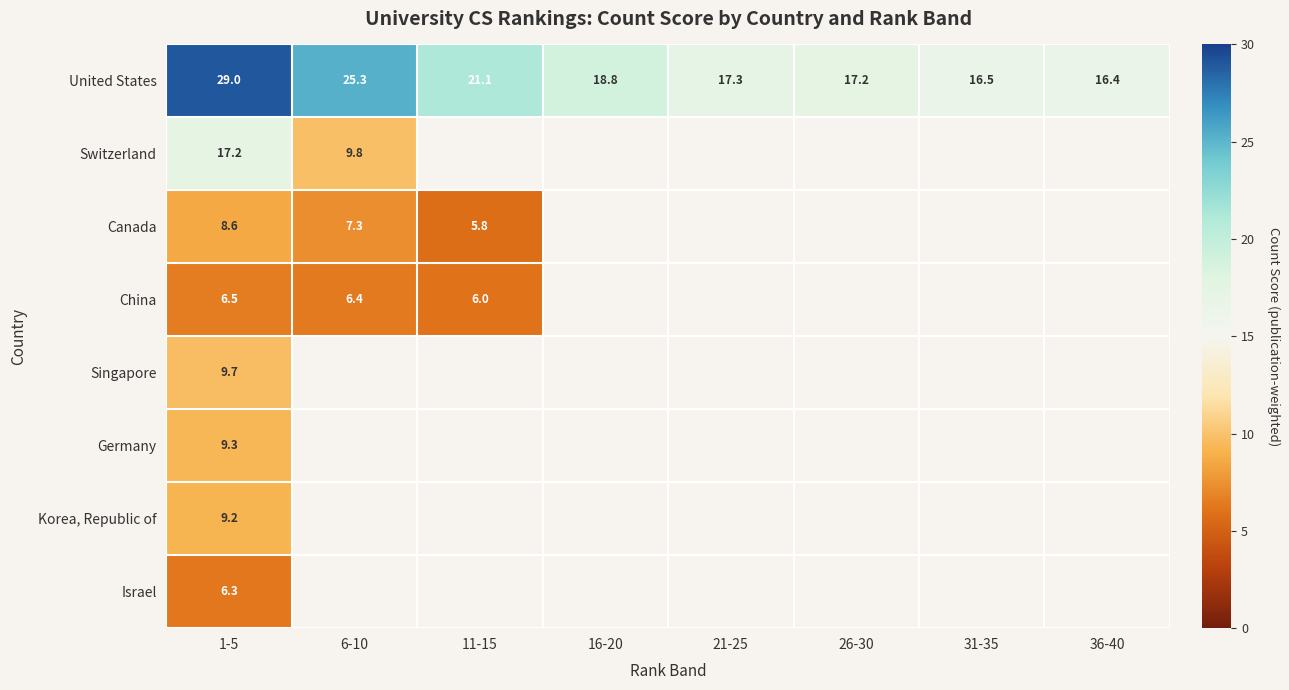

True or false: United States has a value of 28.1 at 21-25.

False